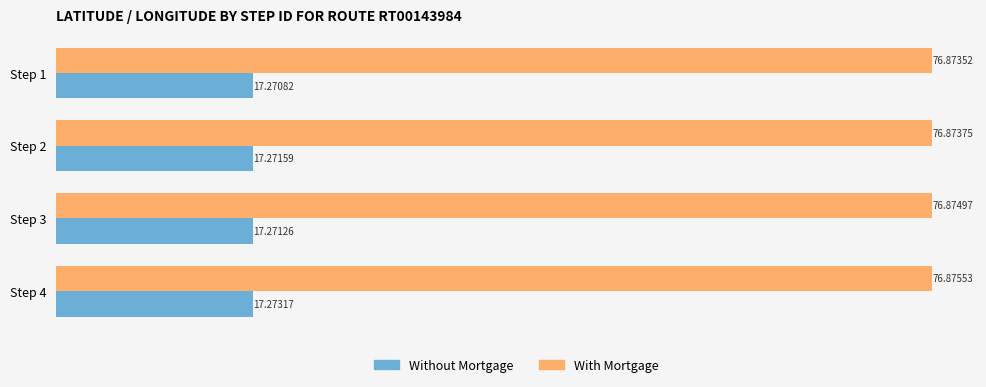

What is the difference between the highest and lowest values at Step 2?

59.6